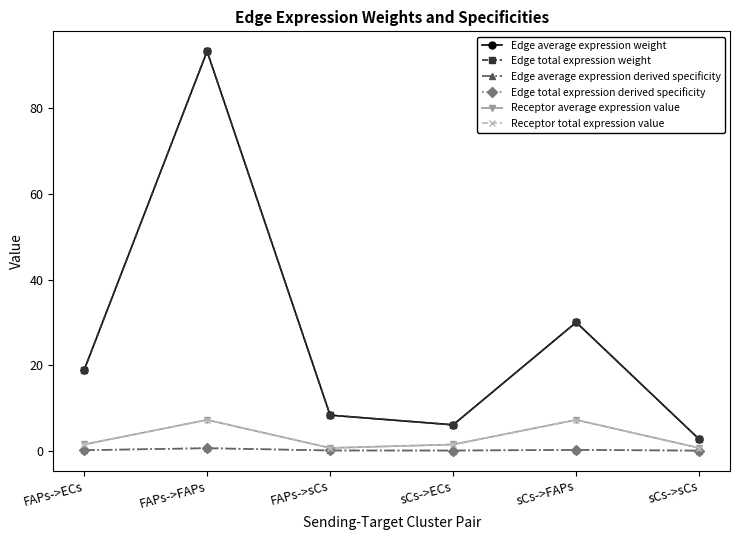

Is the value of Edge total expression weight at sCs->sCs greater than the value of Edge total expression derived specificity at sCs->FAPs?

Yes